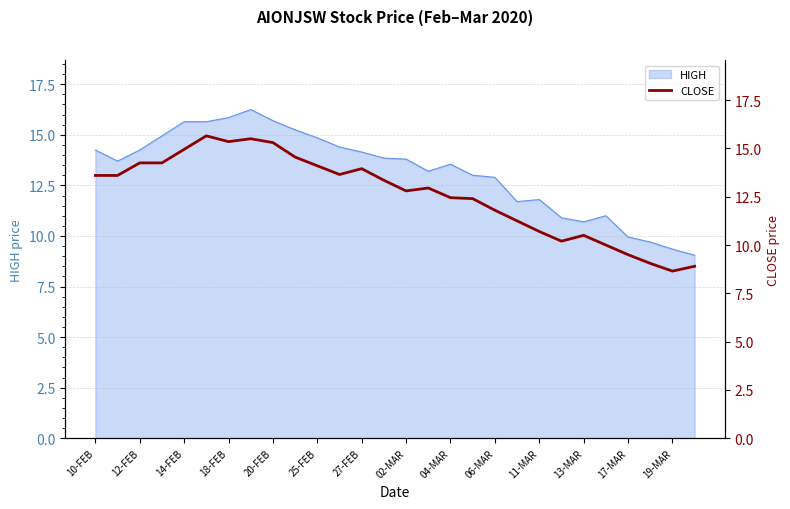

The HIGH series shows 10.7 at 13-MAR. True or false?

True